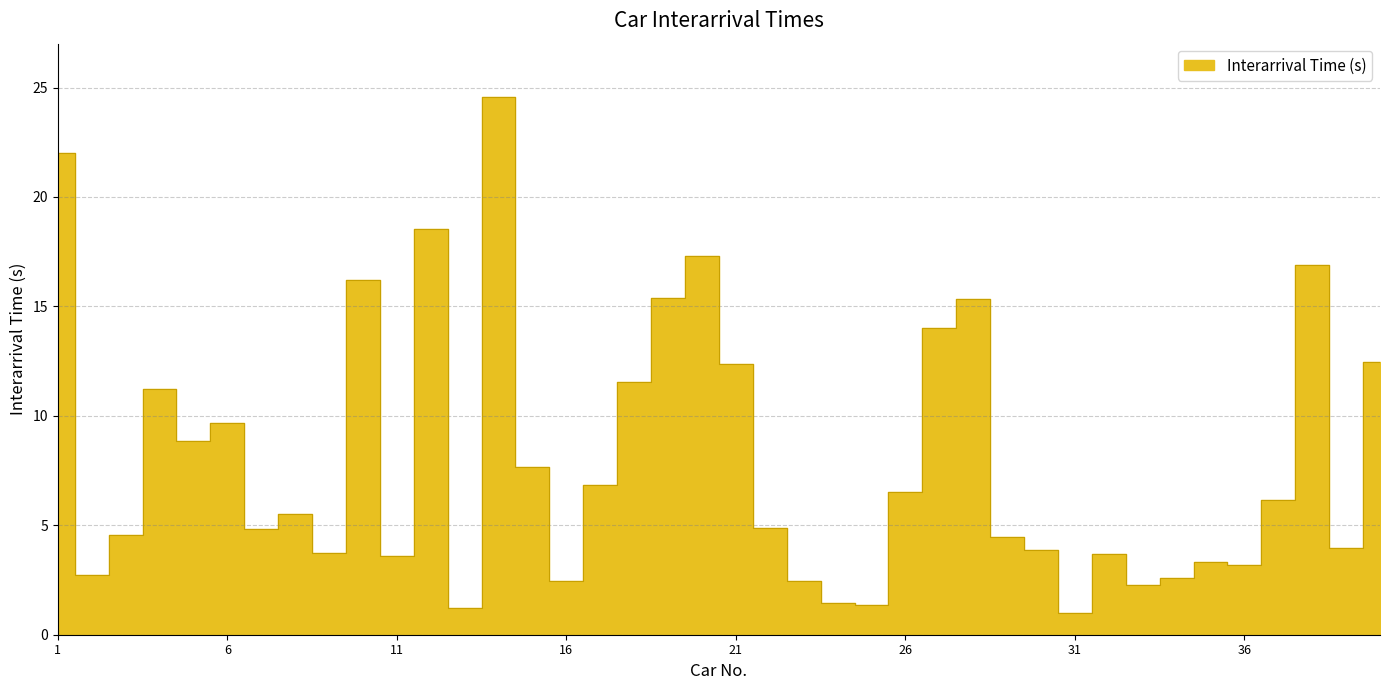

Is it true that the value at 12 is 7.4?

False